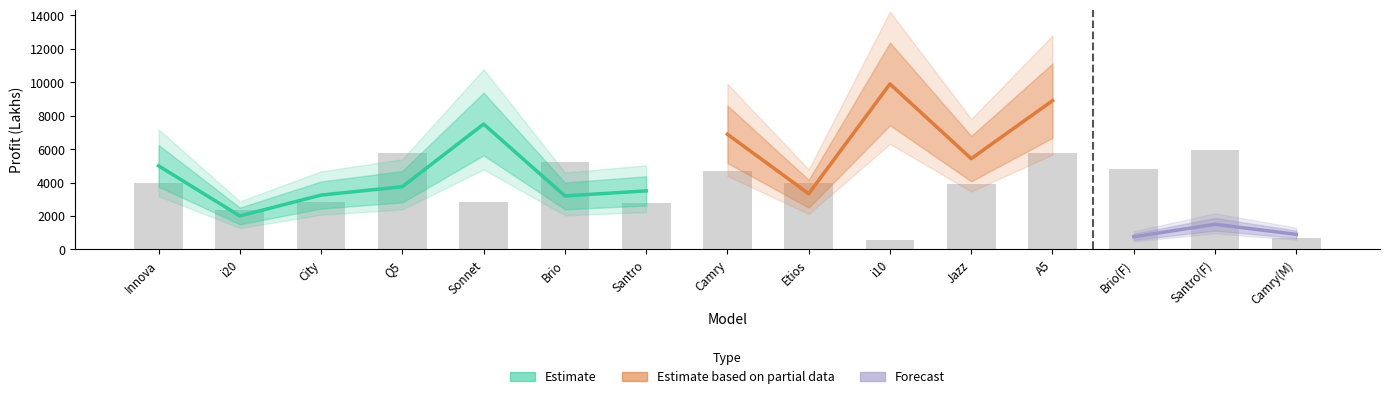

What is the label of the 9th bar from the left?

Etios